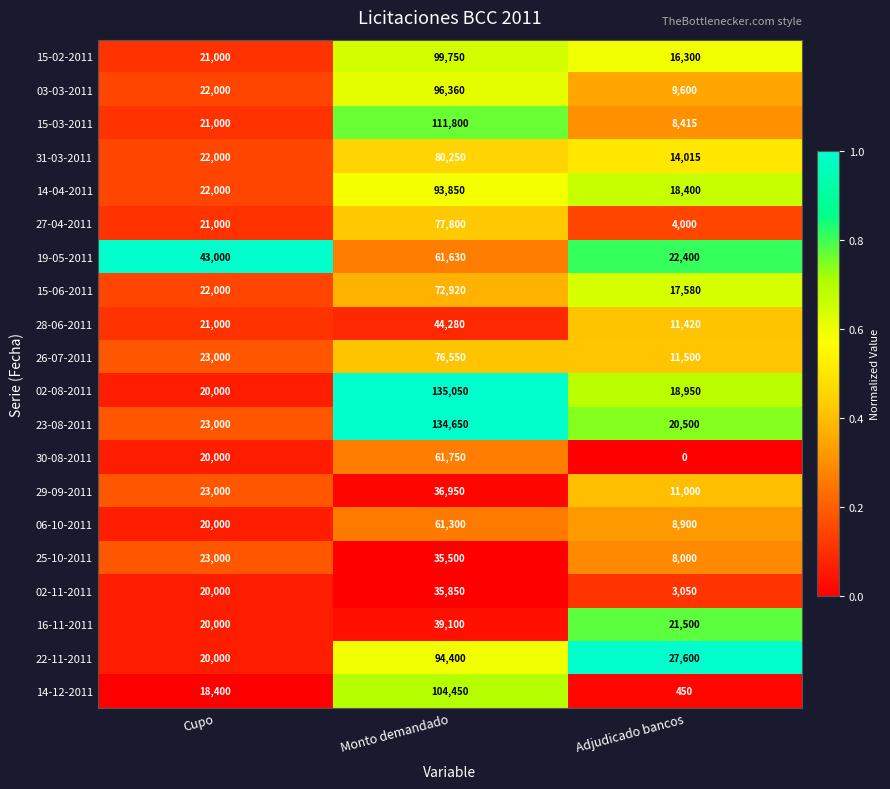

What is the average value of the 16-11-2011 series?

26867